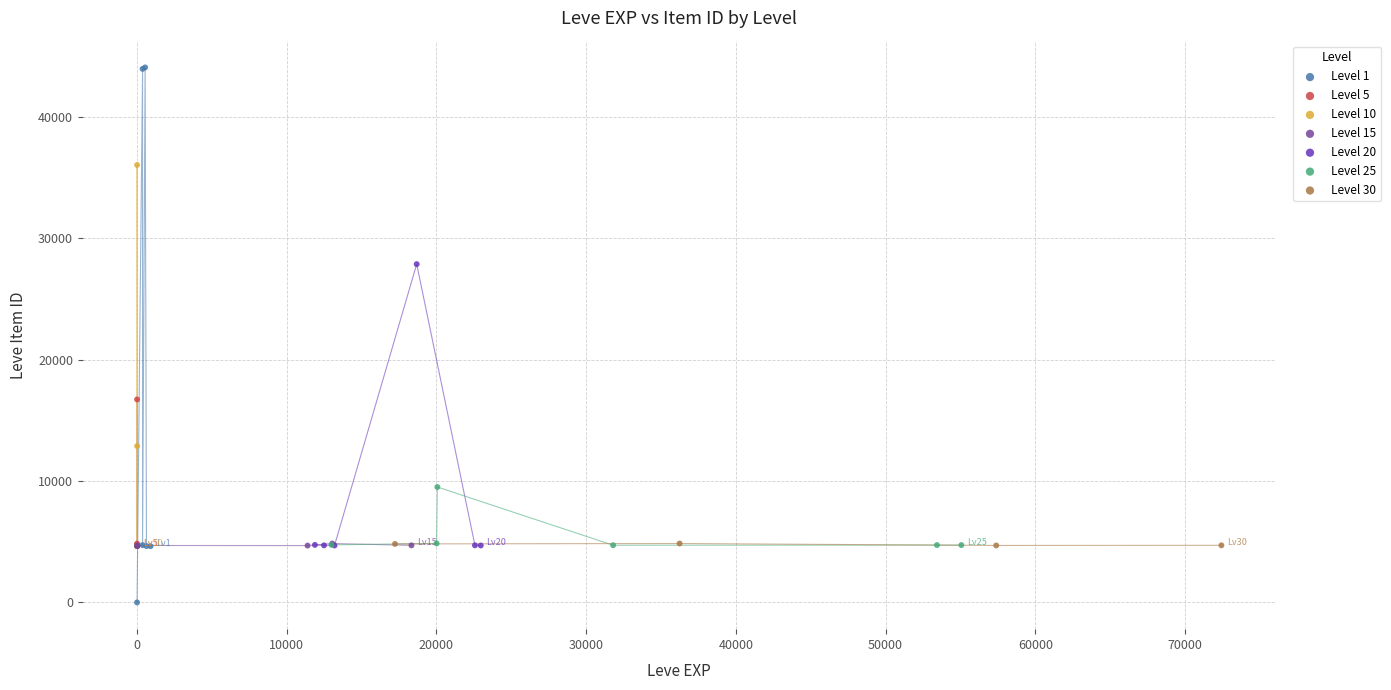

What are all the series names shown in the legend?

Level 1, Level 5, Level 10, Level 15, Level 20, Level 25, Level 30